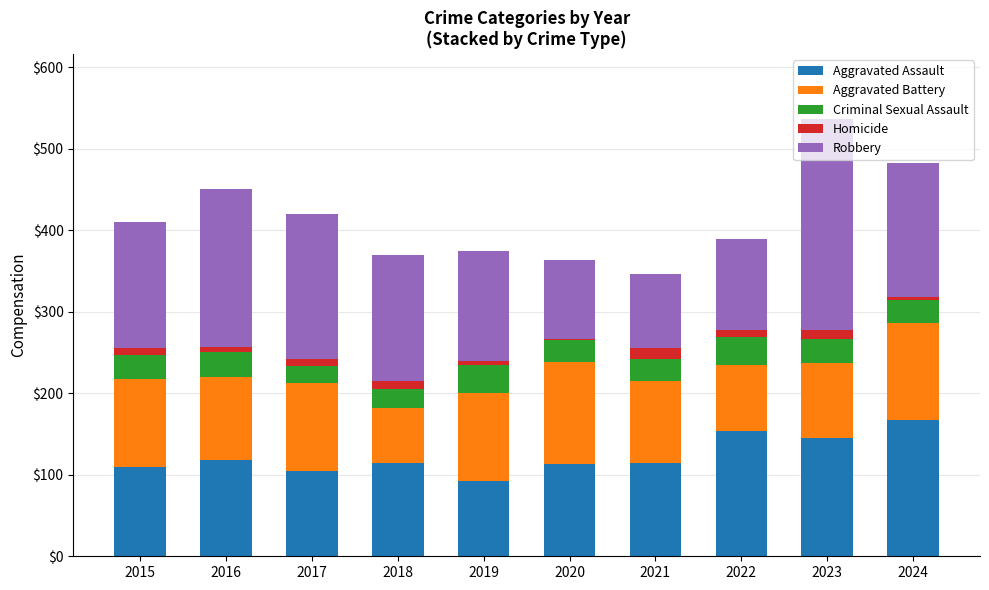

What is the difference between the maximum and minimum values in the Aggravated Assault series?

75